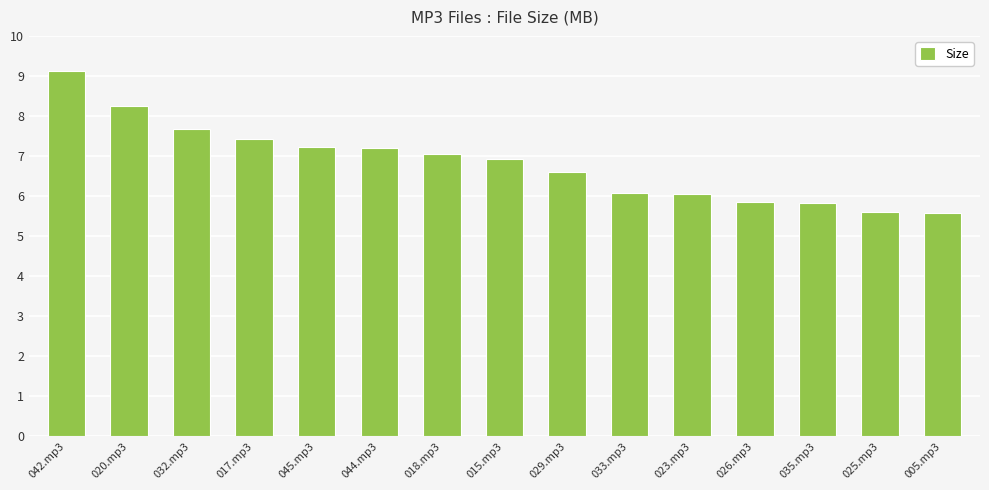

What is the label of the 12th bar from the right?

017.mp3